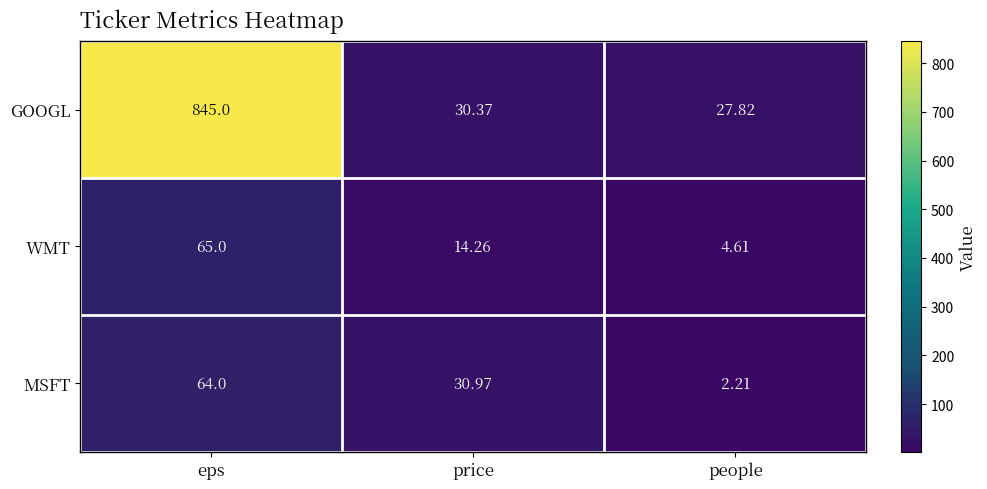

At people, list the series in order from largest to smallest.

GOOGL, WMT, MSFT